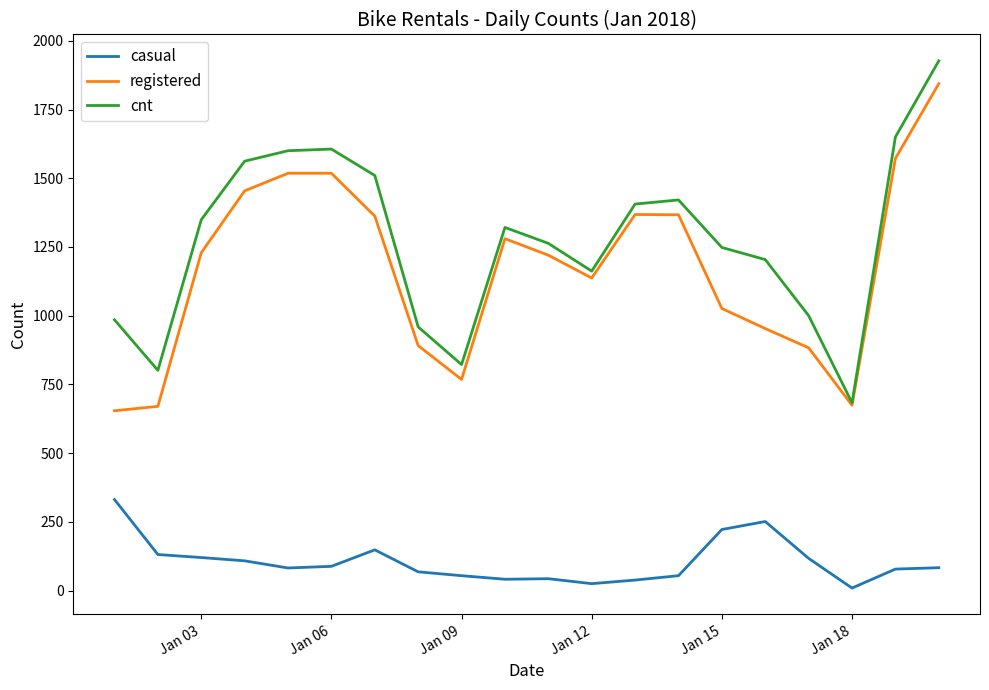

True or false: casual and cnt intersect in this chart.

False